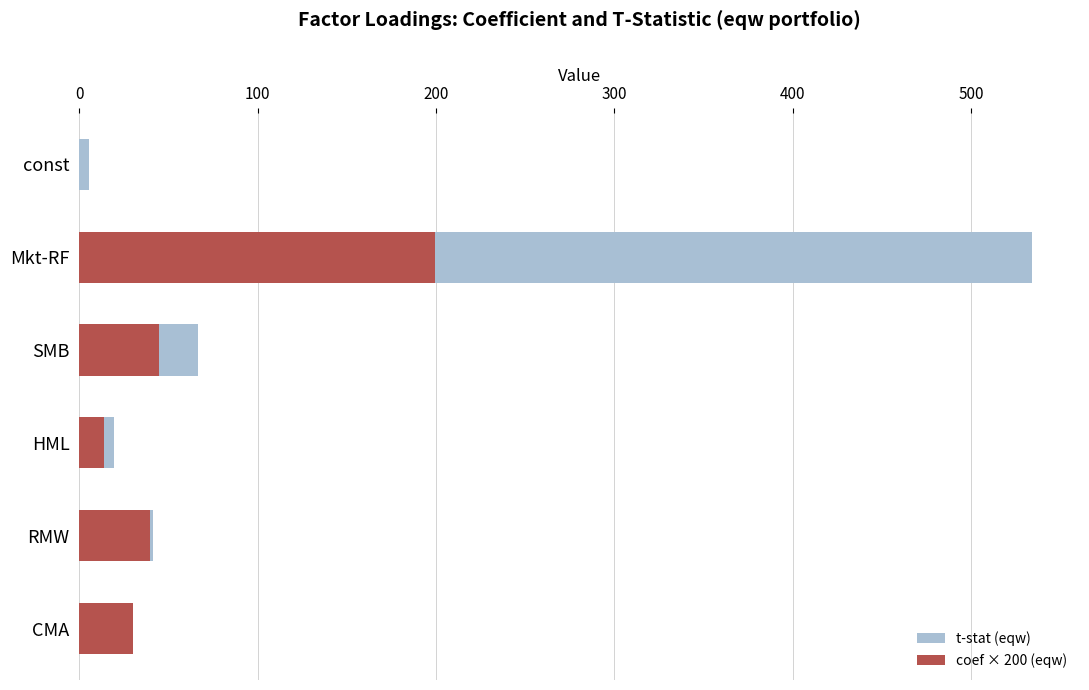

At const, list the series in order from largest to smallest.

t-stat (eqw), coef × 200 (eqw)